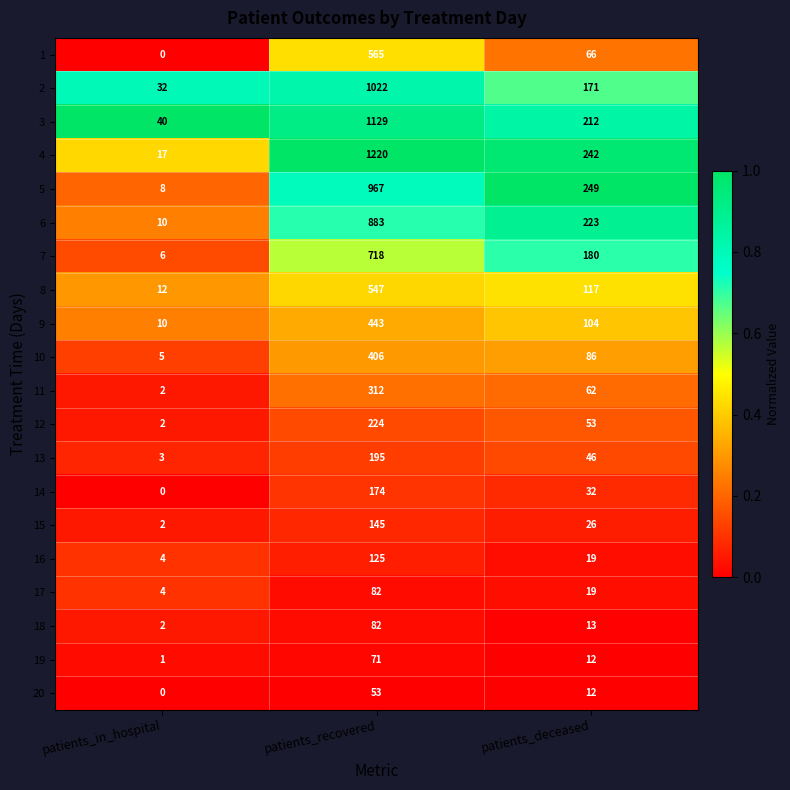

At how many categories does at least one series exceed 0?

3